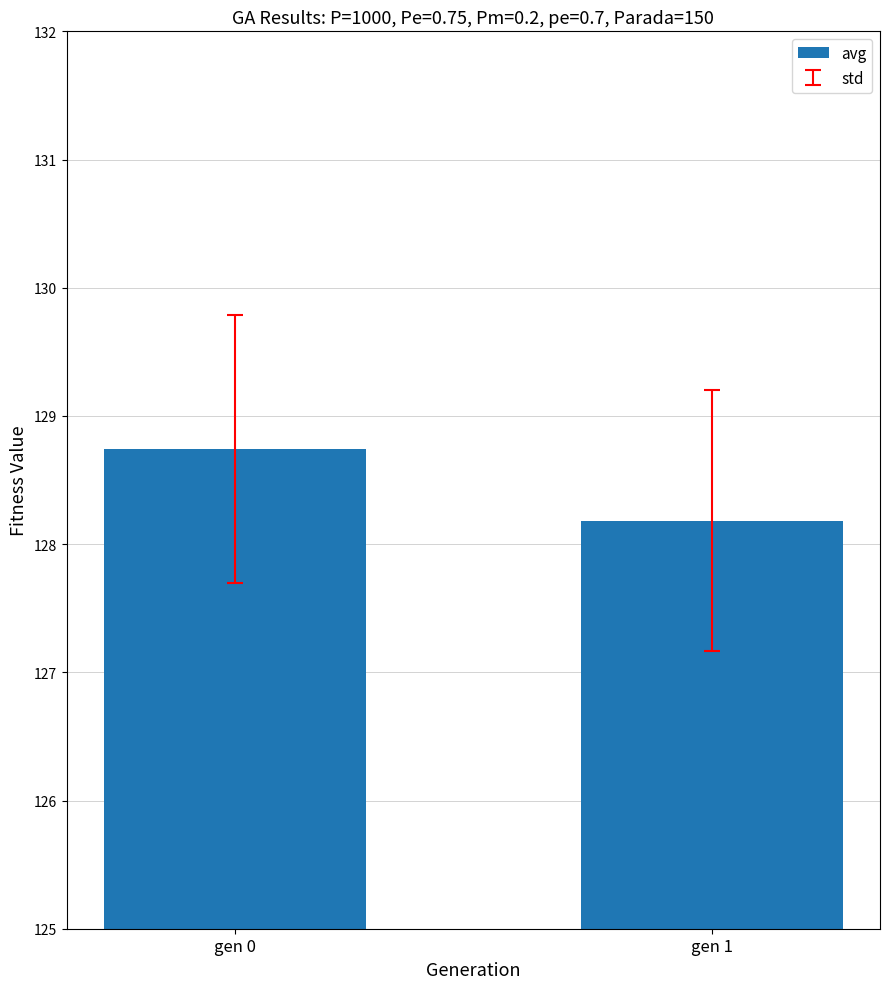

Rank the categories by value from highest to lowest.

gen 0, gen 1